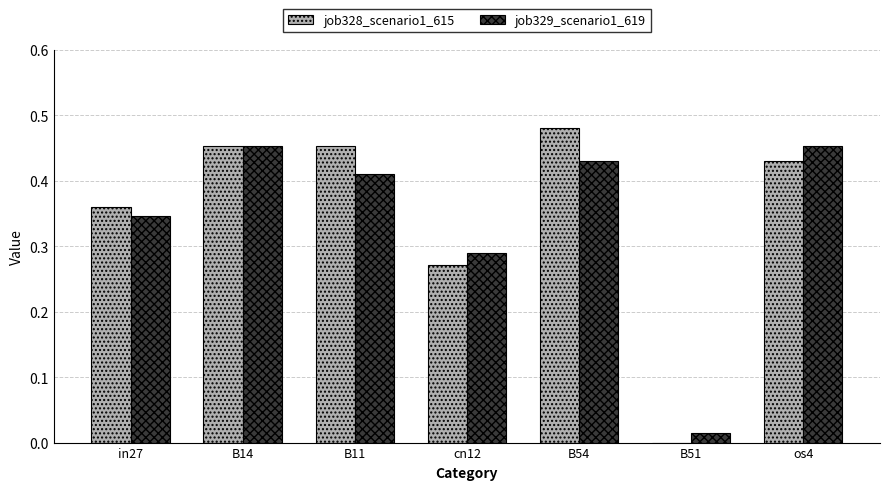

Between B11 and os4, which series saw the biggest shift?

job329_scenario1_619